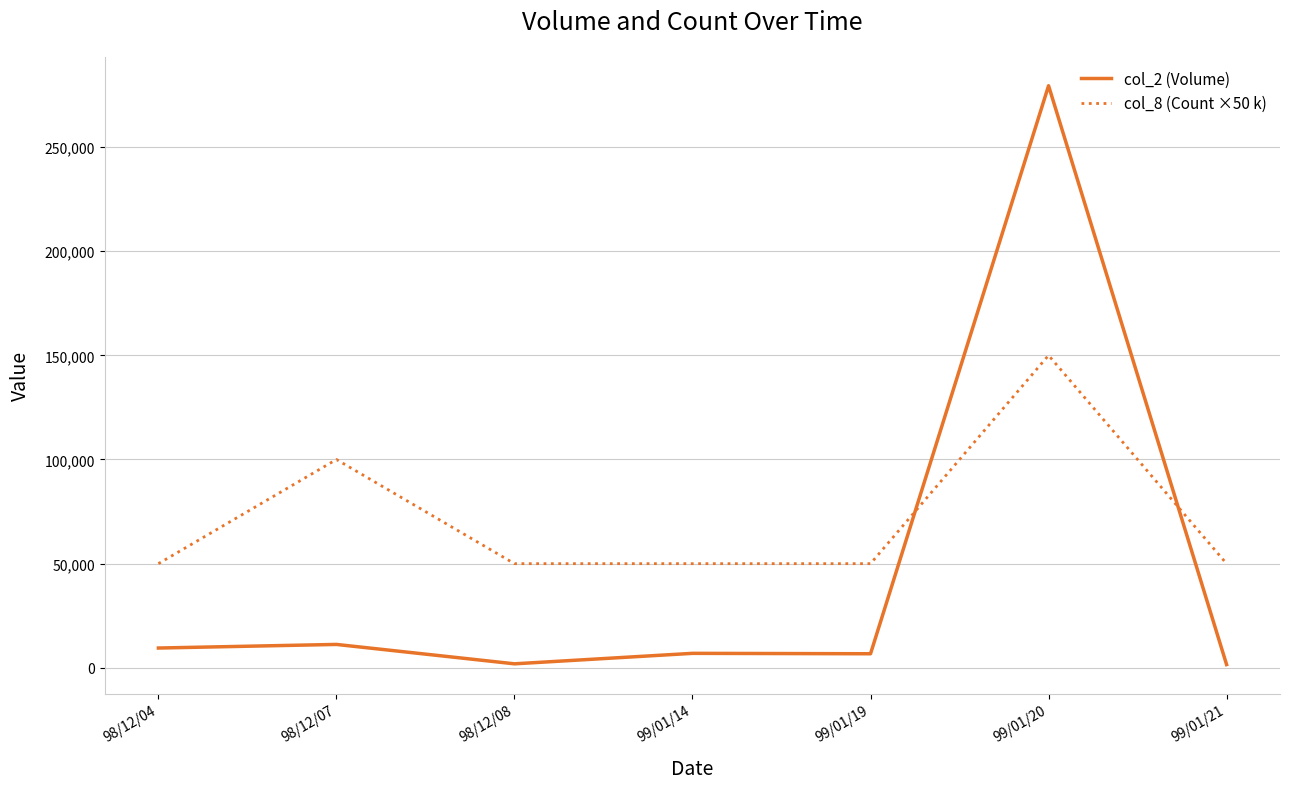

Where do col_2 (Volume) and col_8 (Count ×50 k) first cross each other?

99/01/19 and 99/01/20